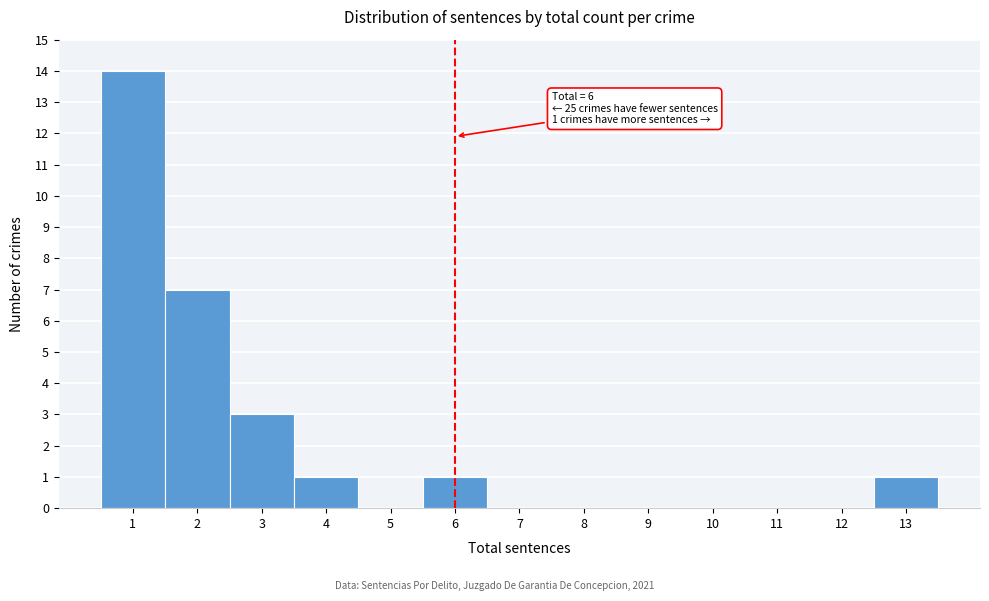

Which range on the x-axis has the tallest bar?

0.5 to 1.5